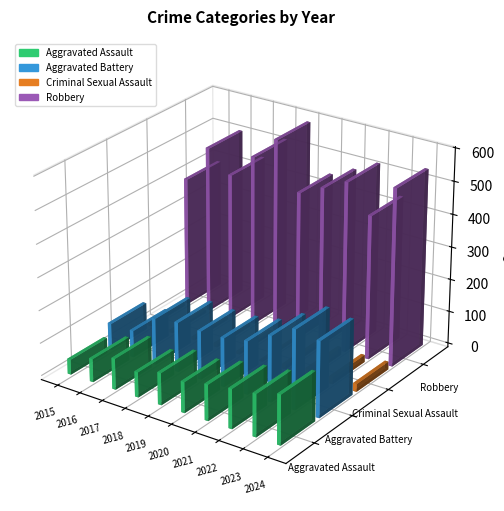

Which series has the largest range (max minus min)?

Robbery